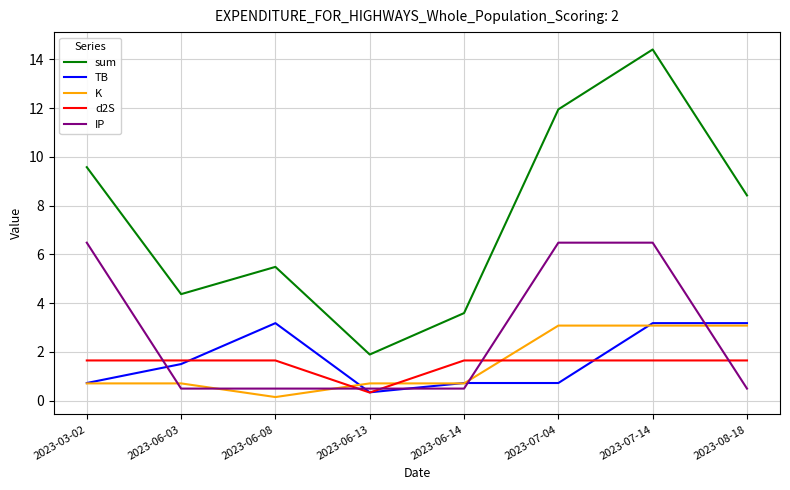

True or false: TB has a value of 0.7 at 2023-07-14.

False